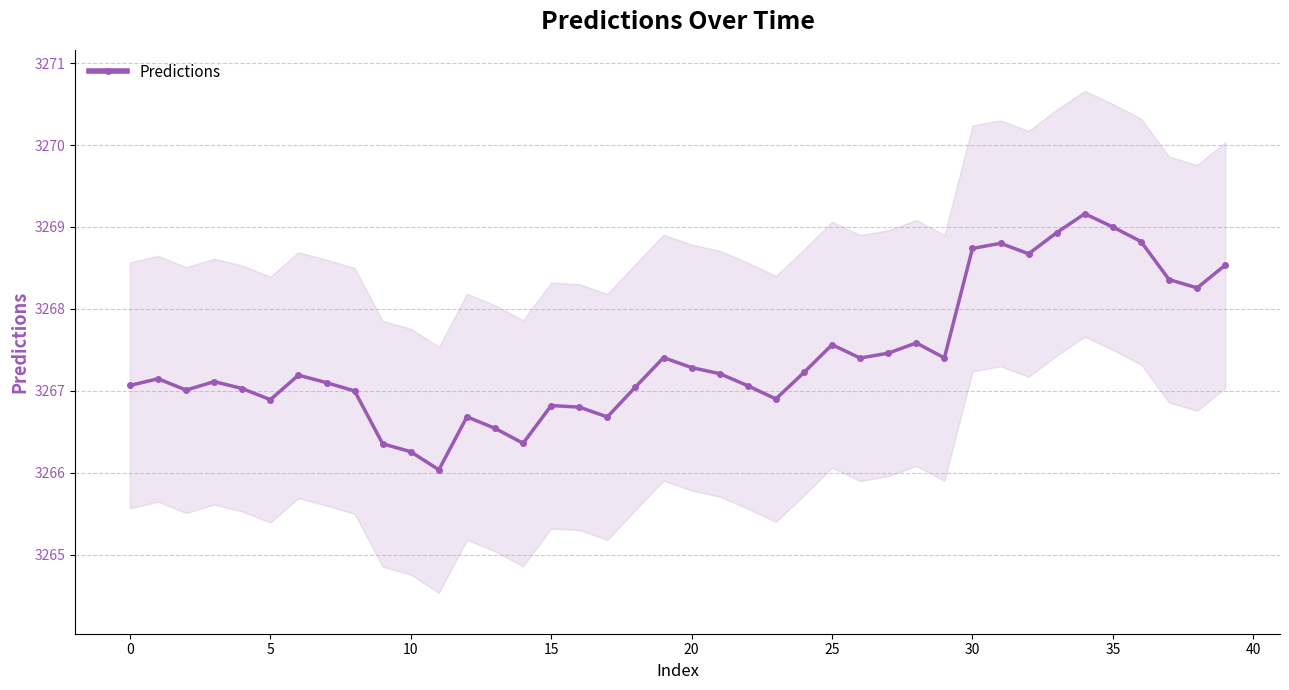

True or false: Predictions has more than 2 interior local peaks.

True